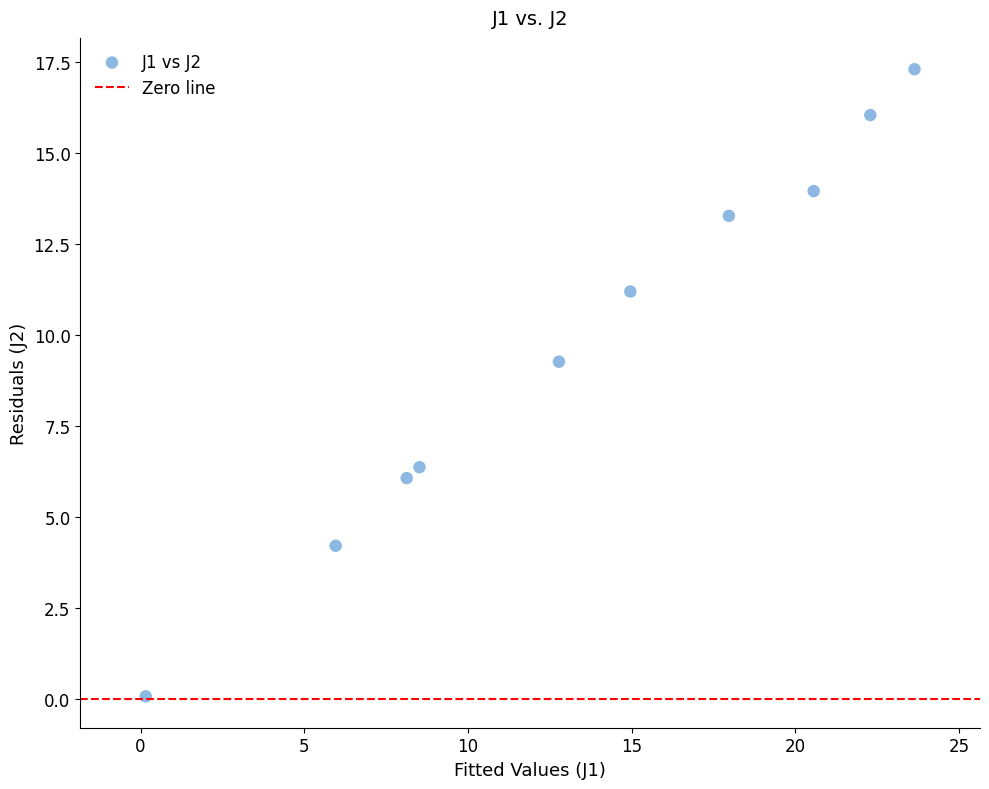

What Y value in the scatter plot is closest to 8?

9.3